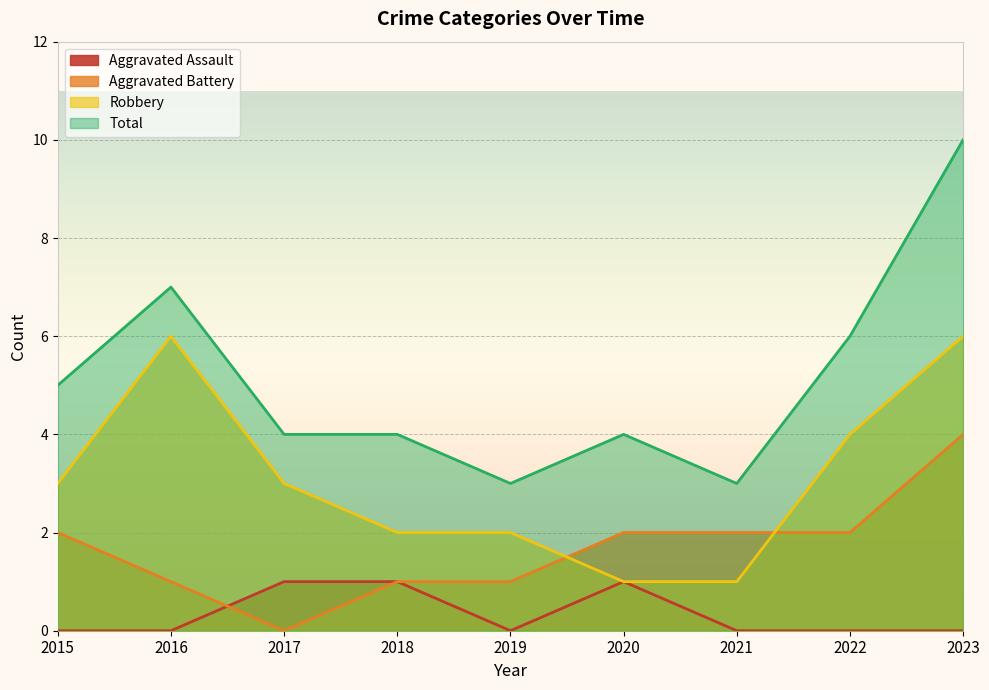

What is the approximate value of Total at 2019?

3